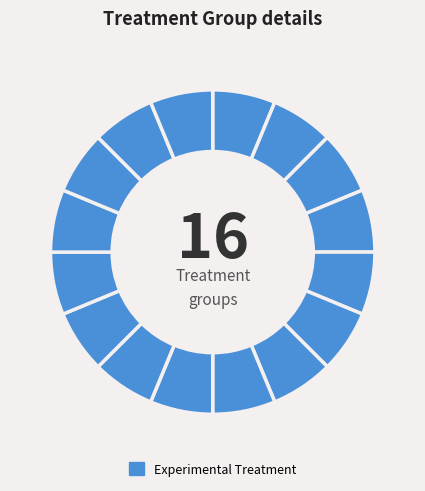

Count the number of slices in the pie.

16